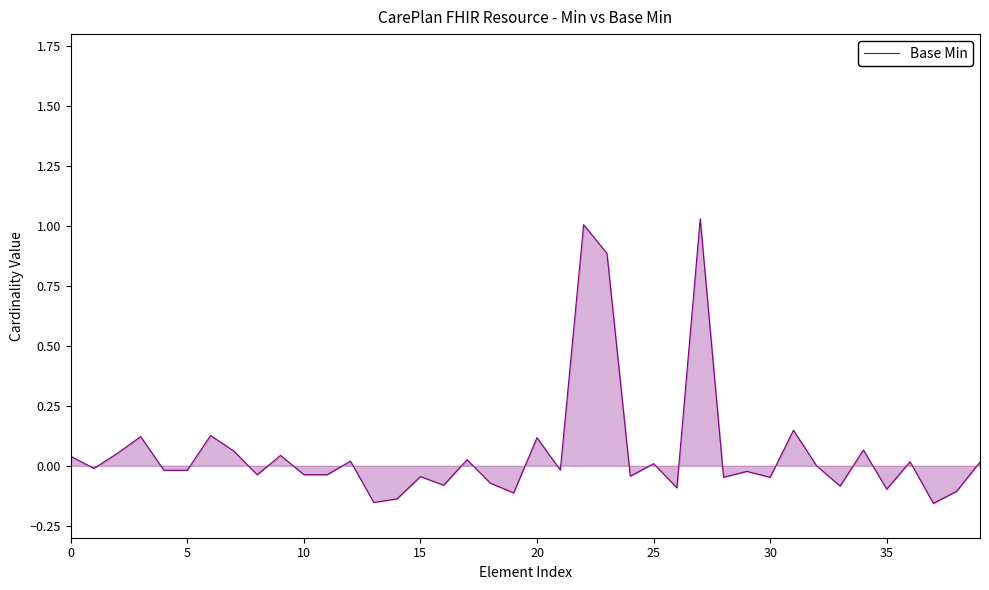

What is the difference between the maximum and minimum values?

1.2